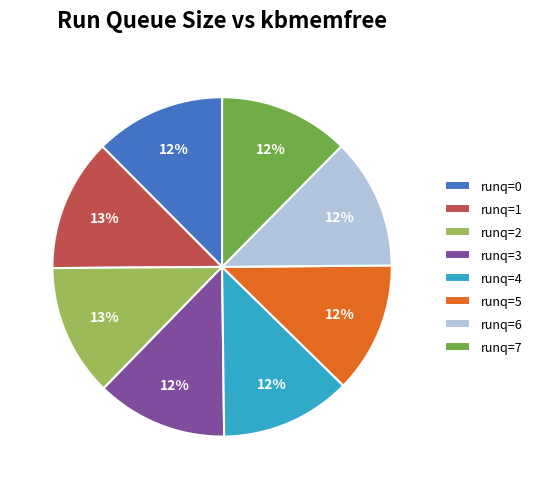

How many segments does this pie chart have?

8